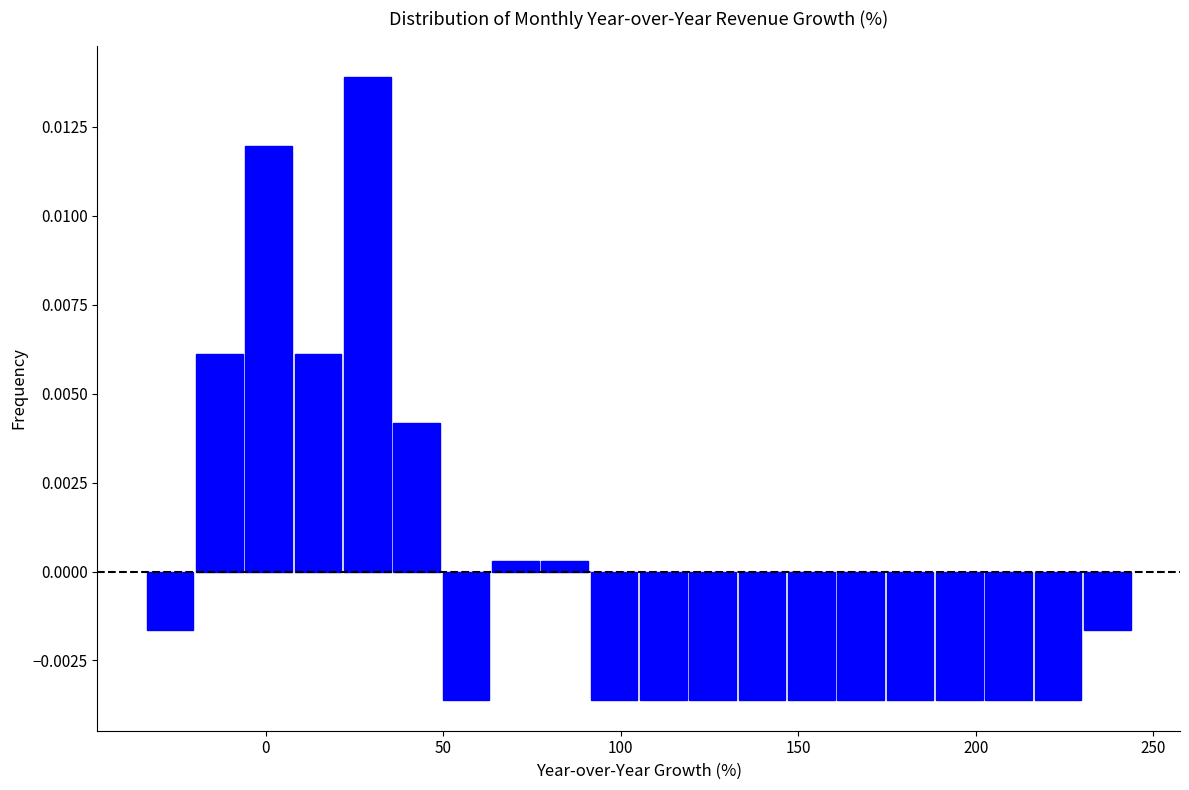

Read against the x-axis, roughly where is the centre of the tallest bar?

30